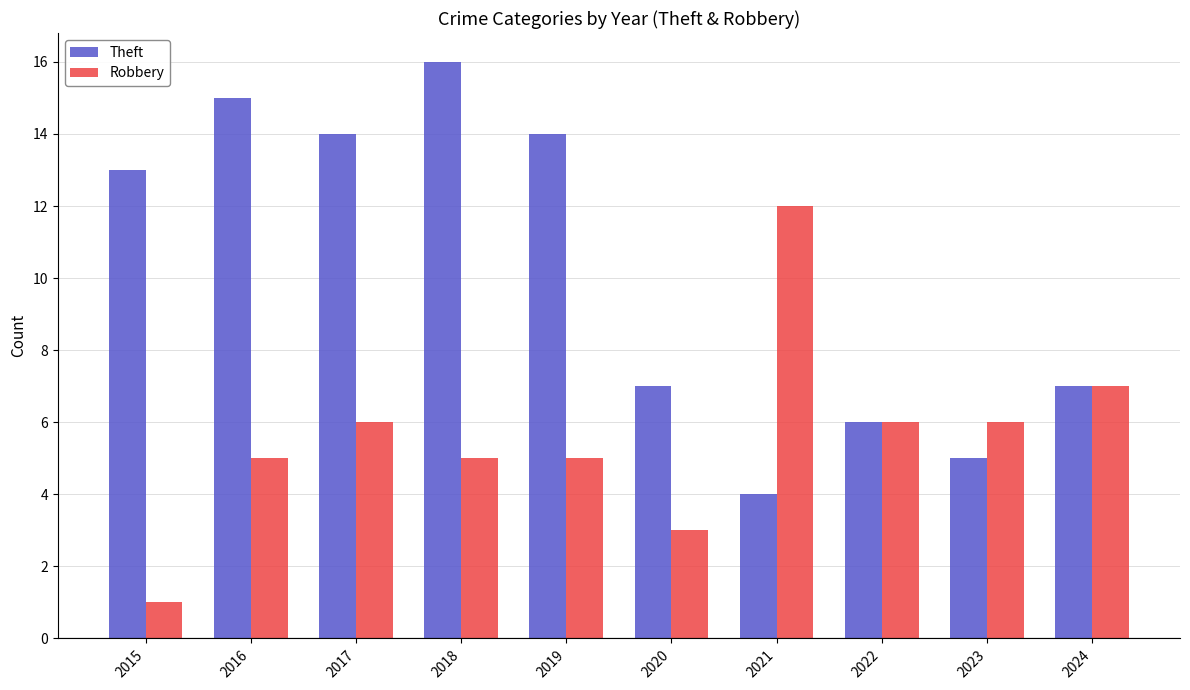

Reading left to right, what are all the values shown in this chart?

Theft: 13	15	14	16	14	7	4	6	5	7
Robbery: 1	5	6	5	5	3	12	6	6	7